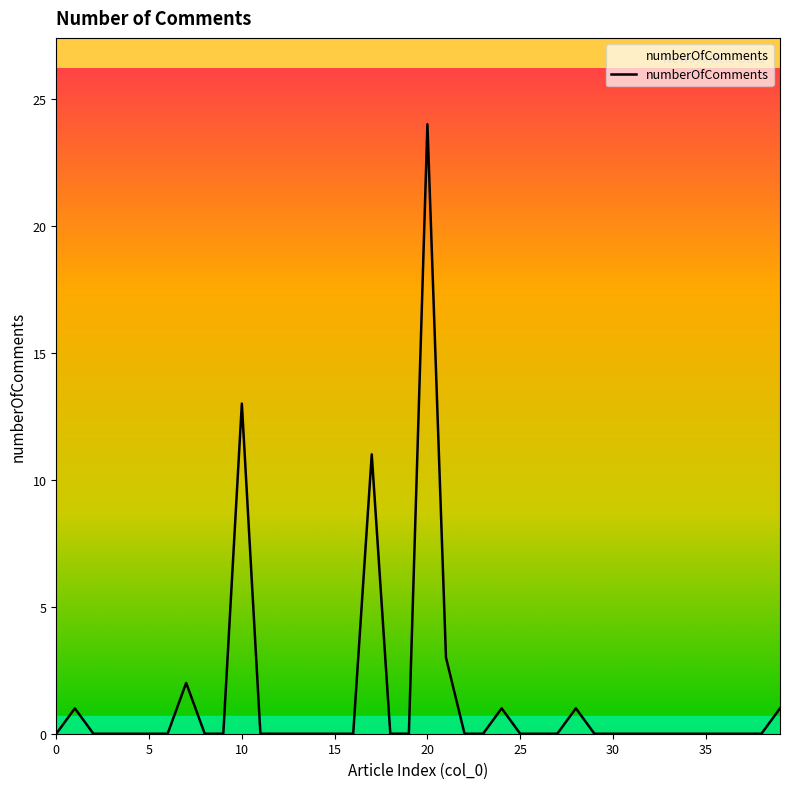

What is the average value?

1